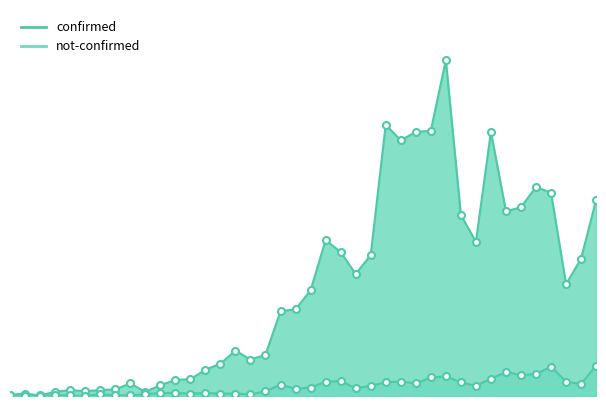

Which series has the largest total across all categories?

confirmed